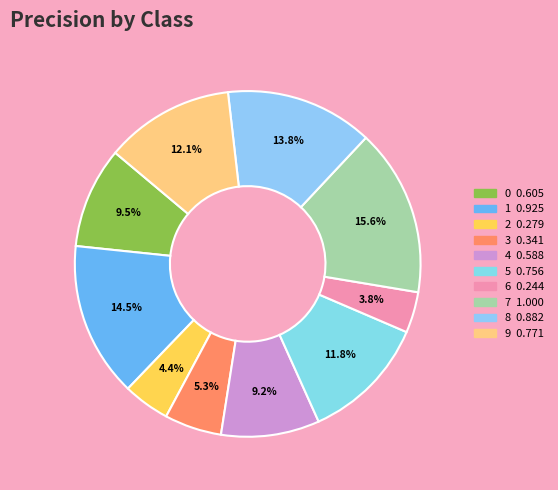

Is the sum of 3 and 1 greater than half?

No